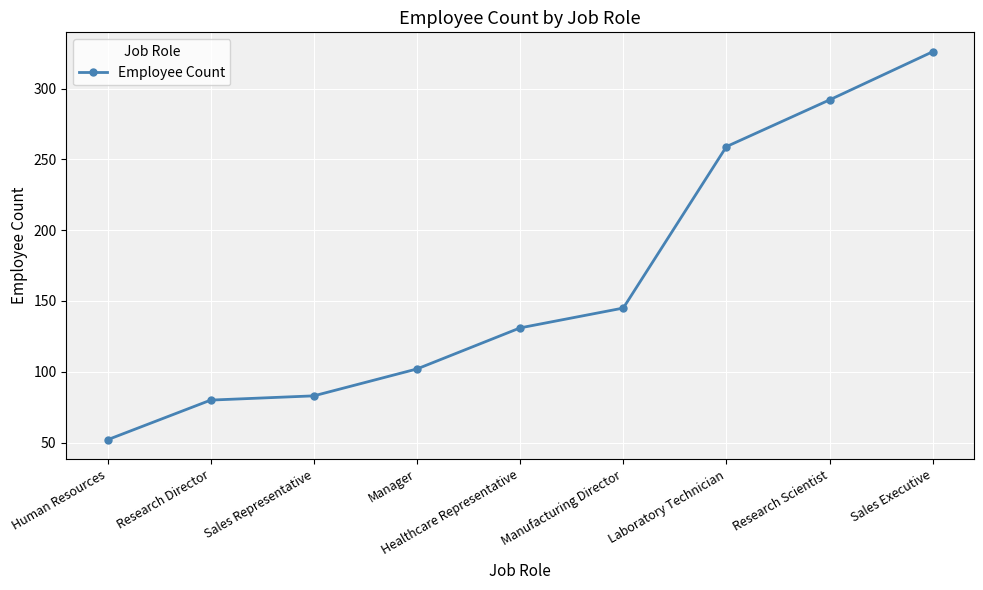

What is the difference between the values at Manager and Research Director?

22